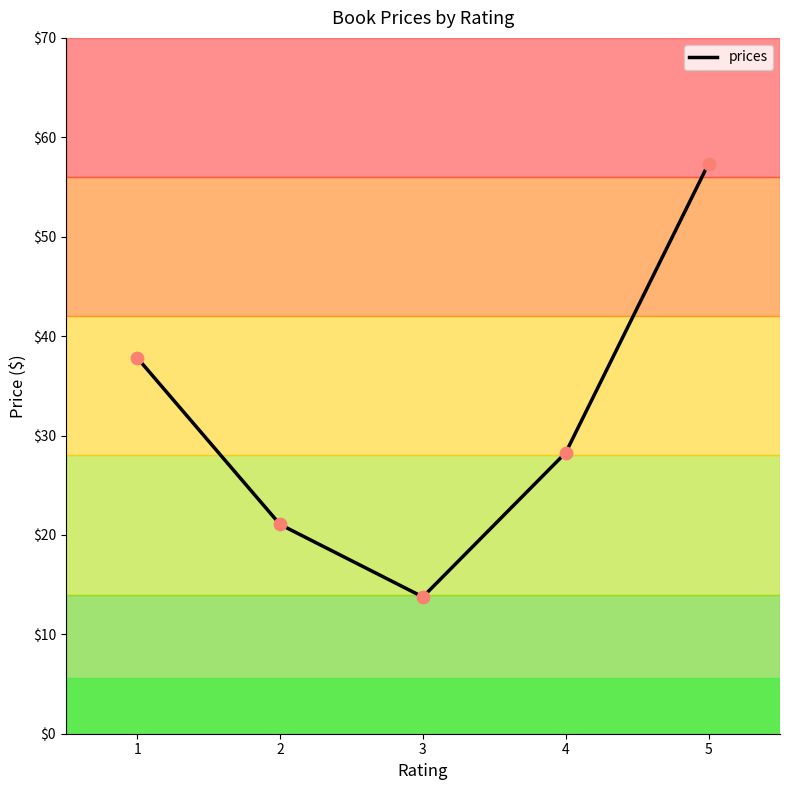

Approximately how many times larger is the value at 2 compared to 4?

0.7